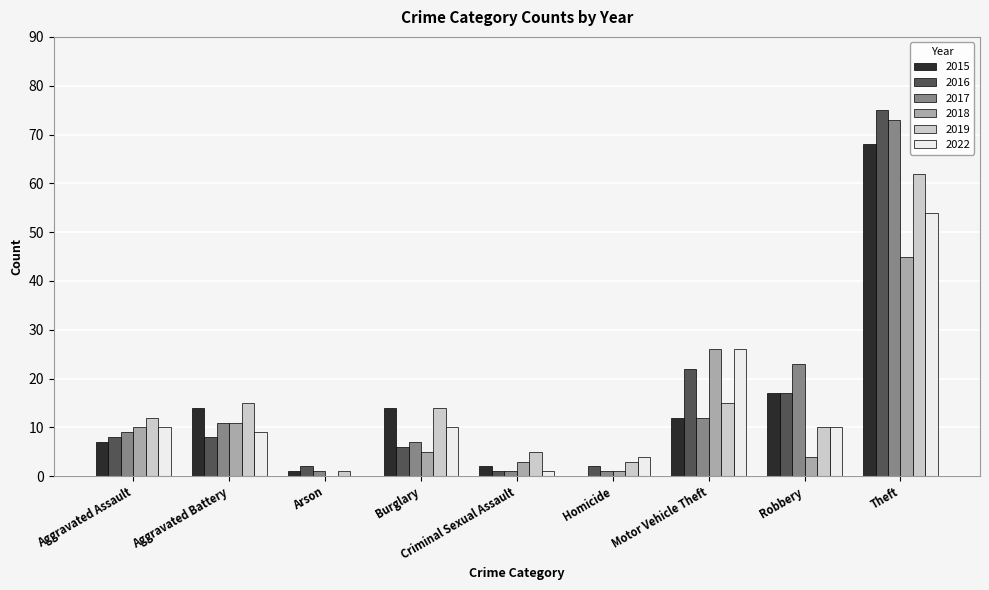

Read the 2022 value at Aggravated Assault.

10